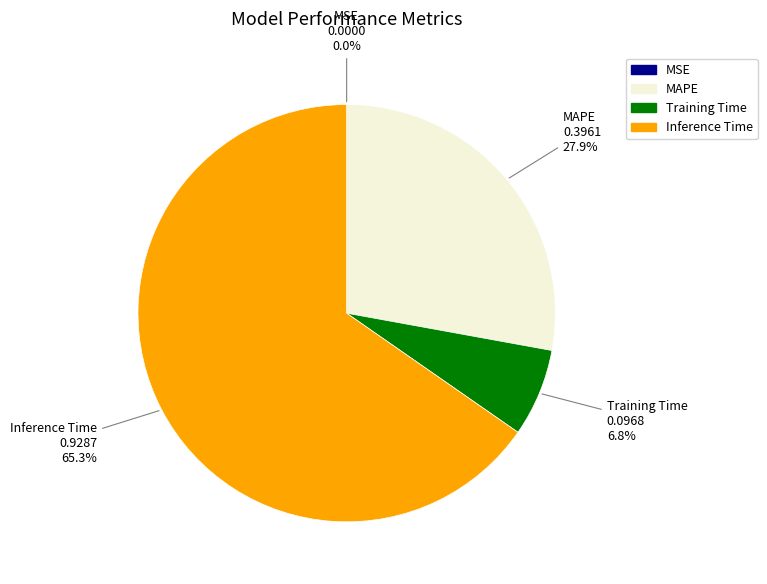

Is there a majority slice in this chart?

Yes